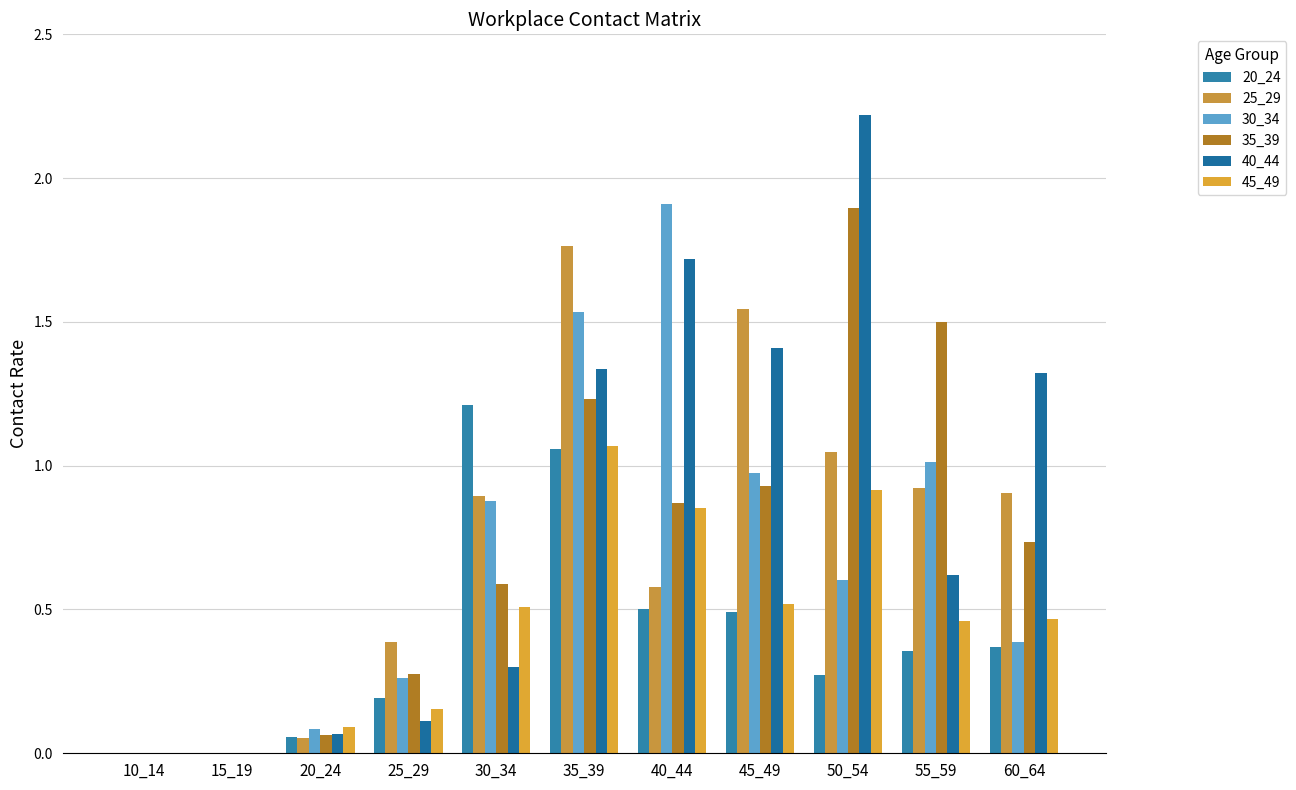

What is the value of the 35_39 bar at the 4th from the left?

0.3